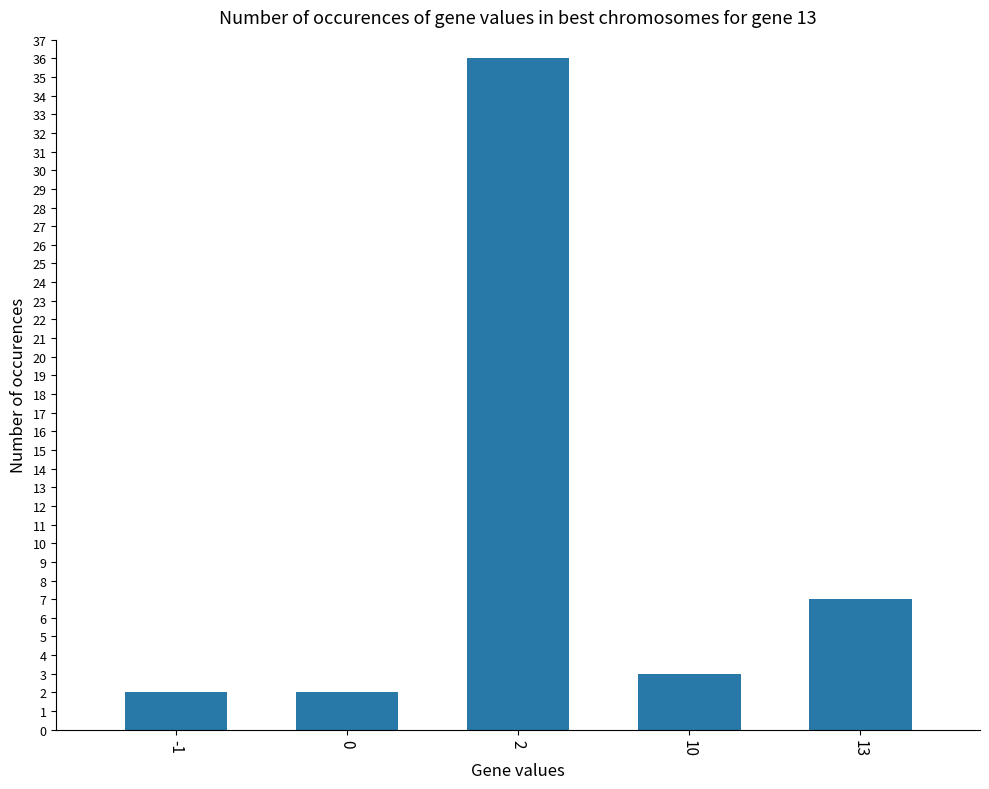

Reading right to left, extract all data points from this chart.

13=7	10=3	2=36	0=2	-1=2